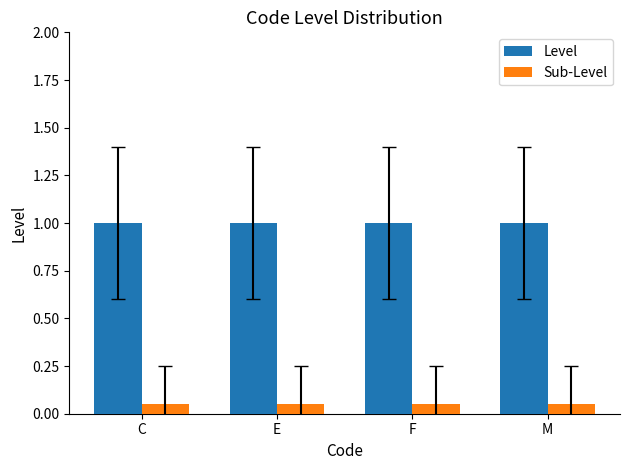

Is it true that Level equals 1.0 at C?

True